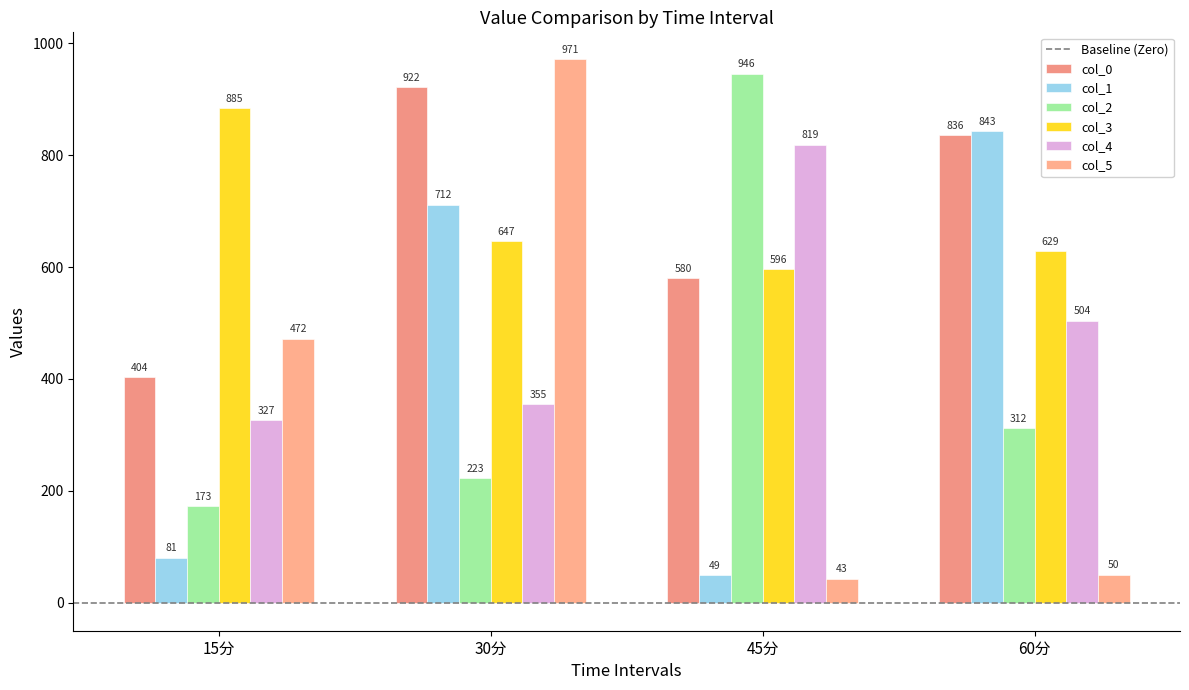

How many data points in col_0 are above 836?

2